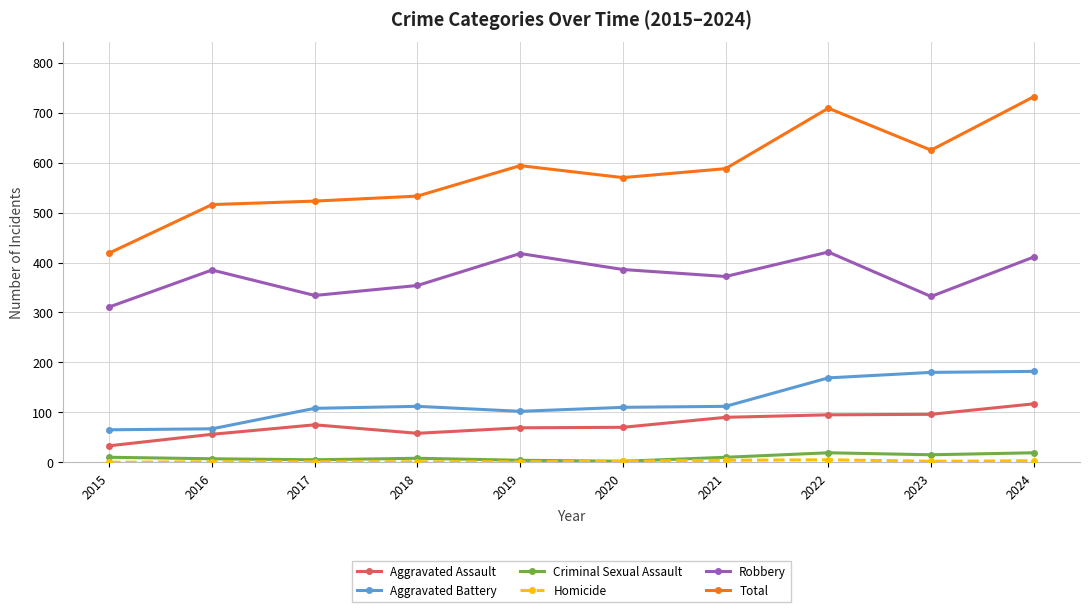

True or false: Criminal Sexual Assault and Aggravated Battery cross at least once.

False